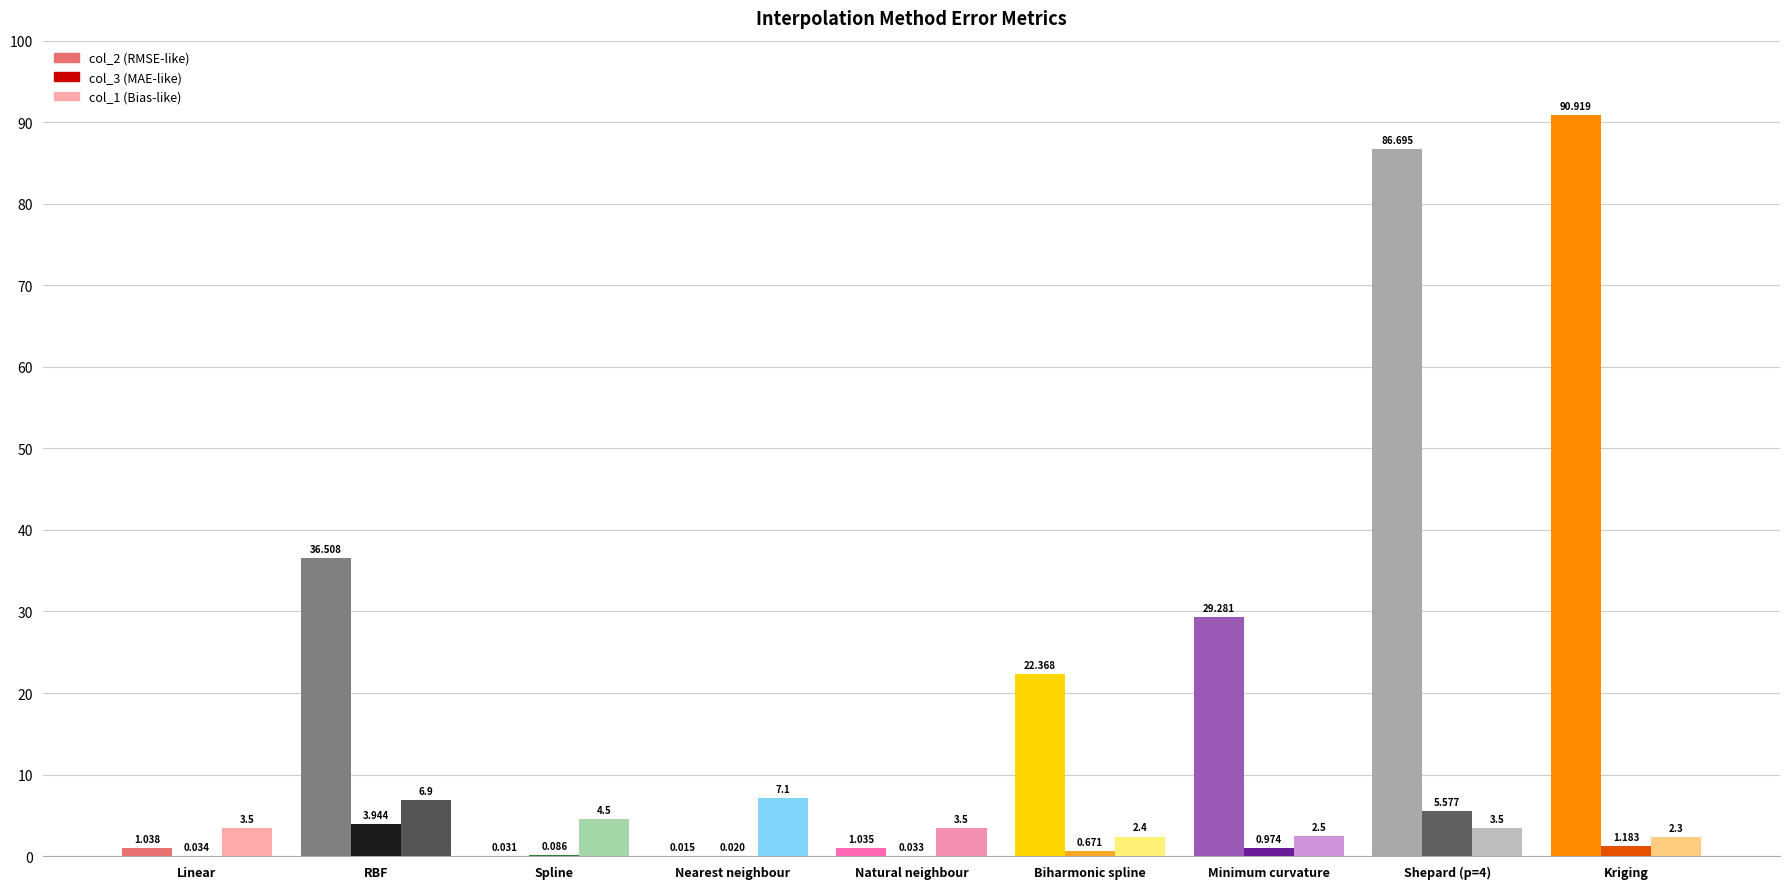

Count the number of categories in the chart.

9